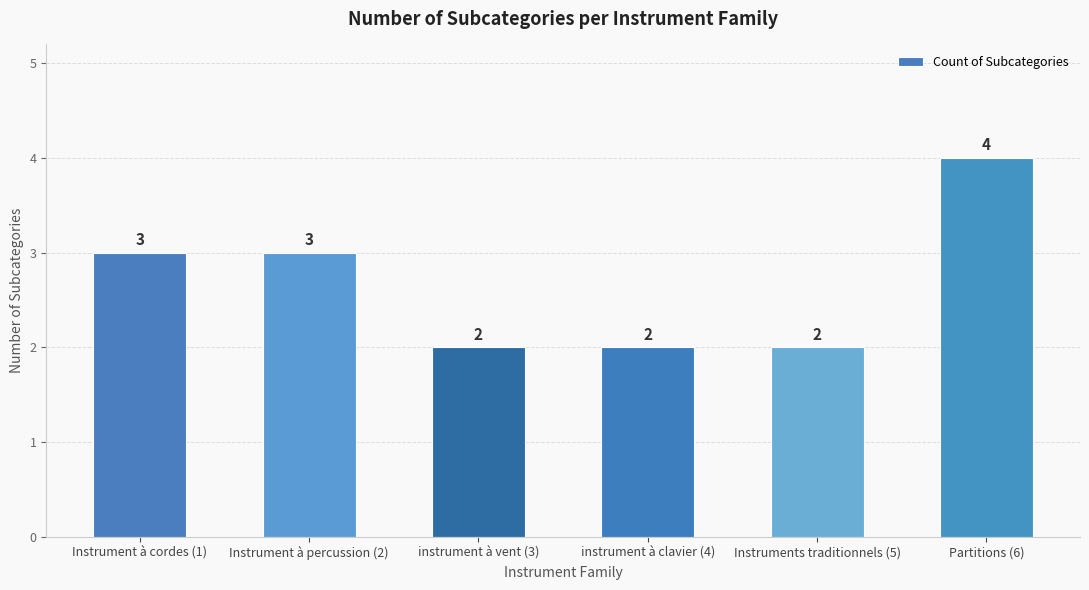

What is the approximate value at Instruments traditionnels (5)?

2